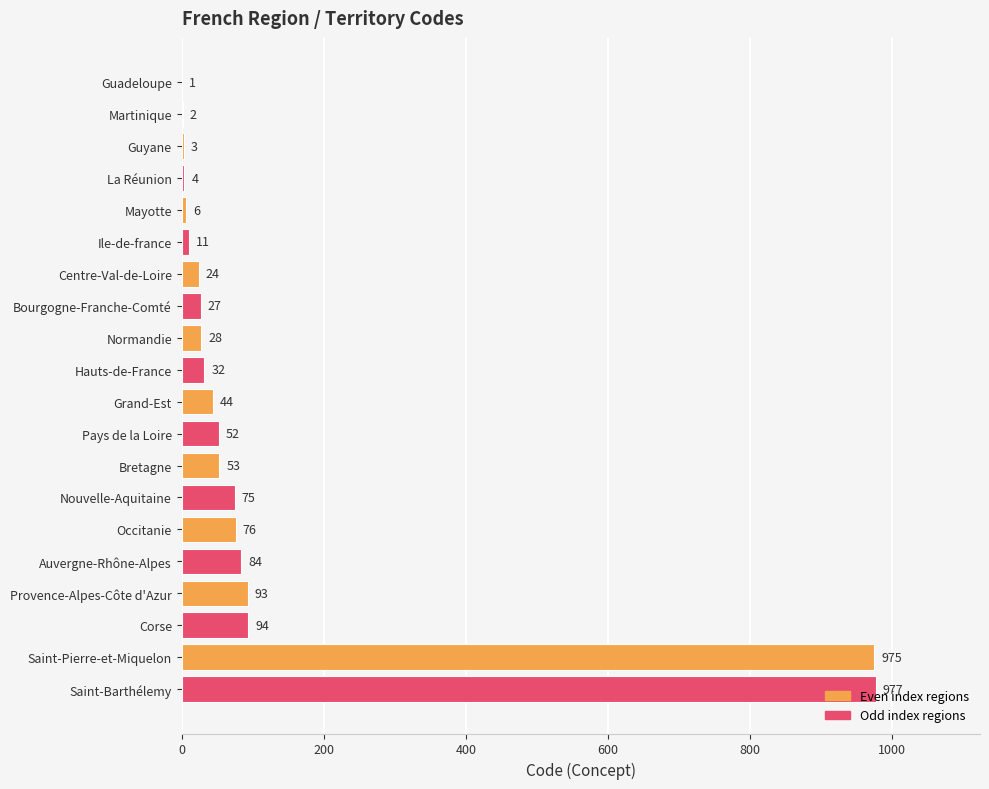

Which category has the highest value across all series?

Saint-Barthélemy